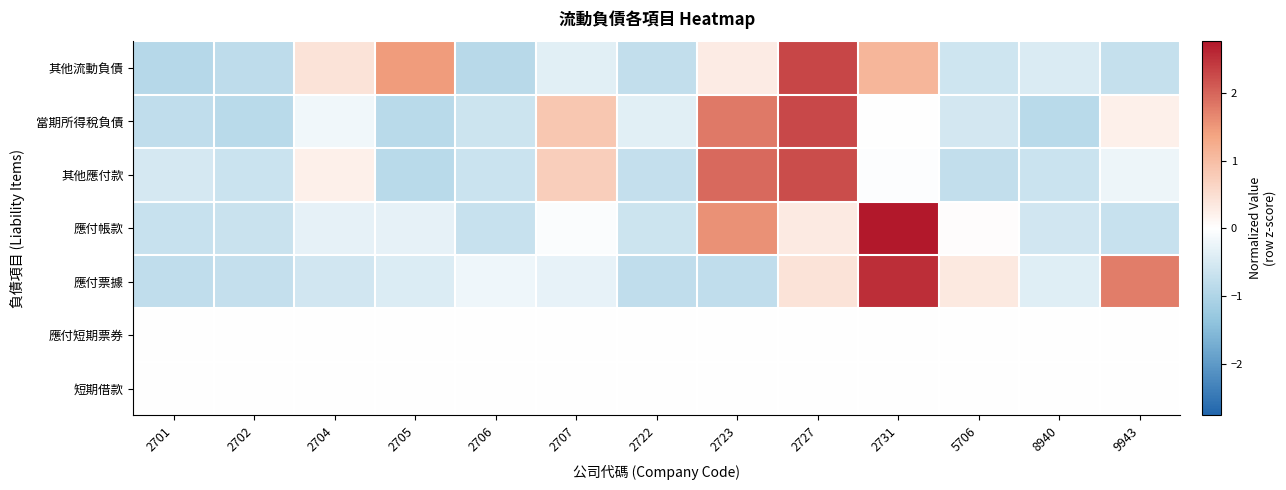

What is the minimum value shown in the chart?

-0.9